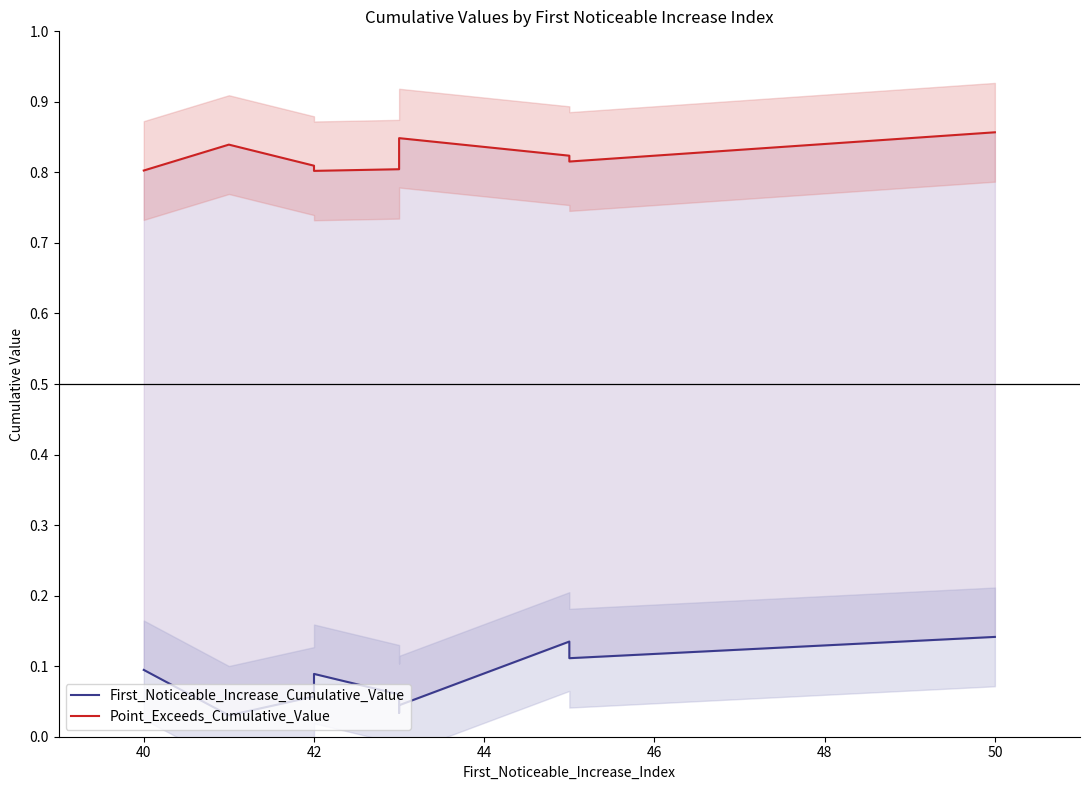

How many First_Noticeable_Increase_Cumulative_Value values are between 0 and 1?

10